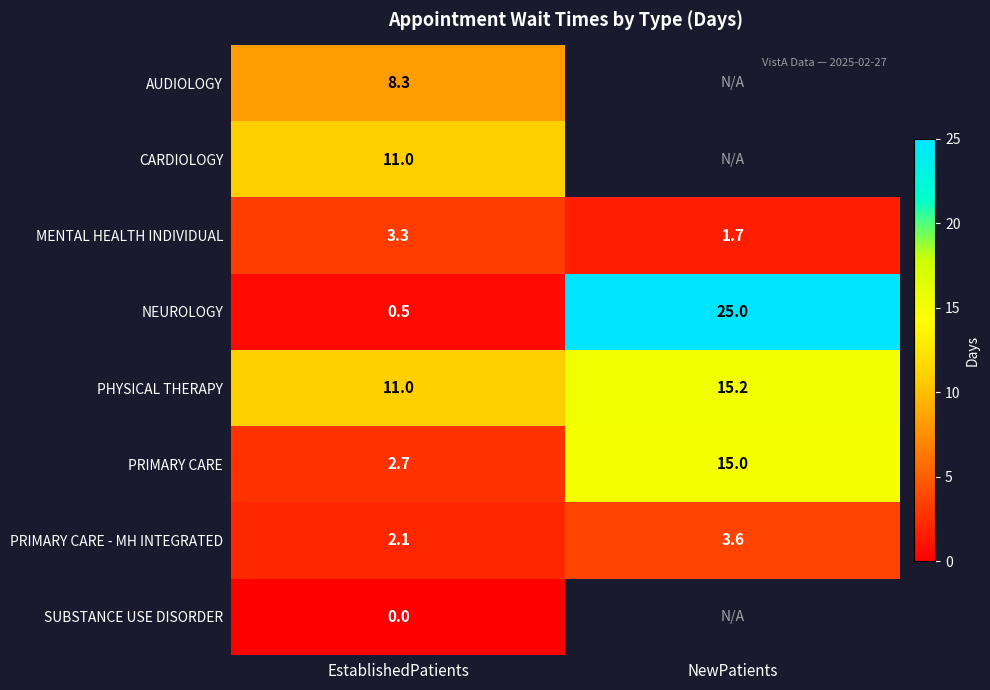

What is the maximum value for PHYSICAL THERAPY?

15.2